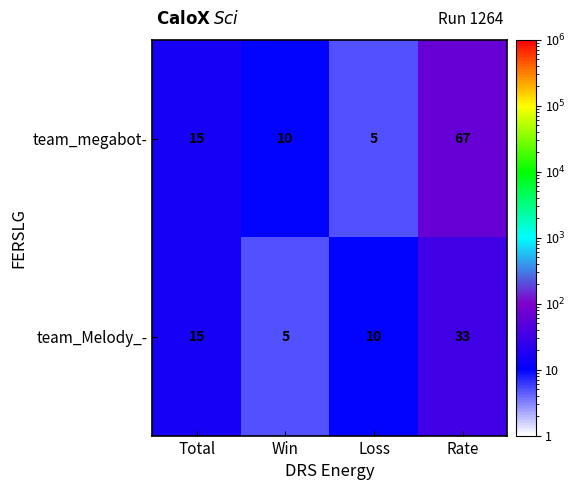

Reading left to right, what are all the values shown in this chart?

team_megabot-: Total=15	Win=10	Loss=5	Rate=67
team_Melody_-: Total=15	Win=5	Loss=10	Rate=33